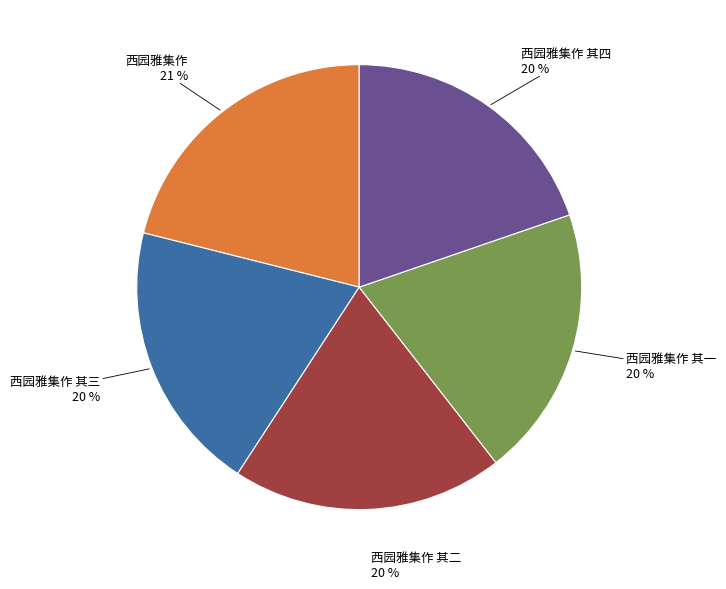

To the nearest percent, what is the average slice percentage?

20%